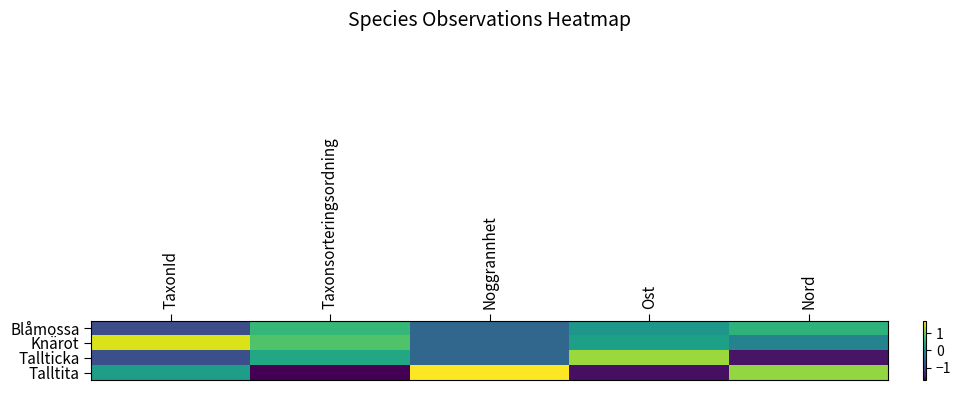

Which series has the largest range (max minus min)?

Talltita